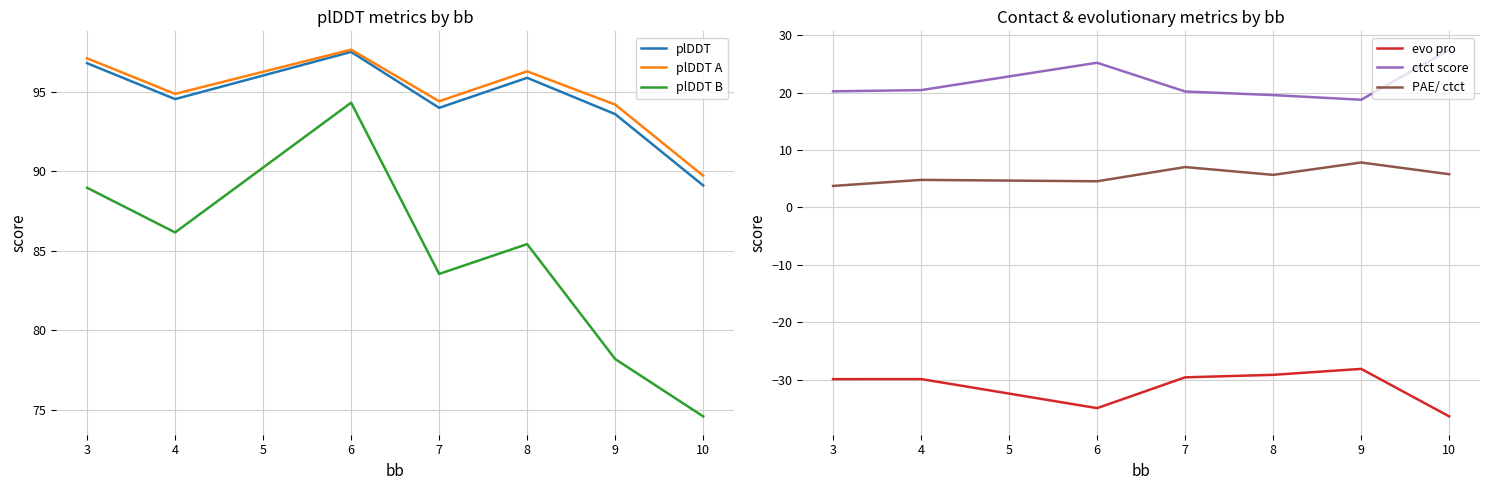

True or false: plDDT B and plDDT cross at least once.

False